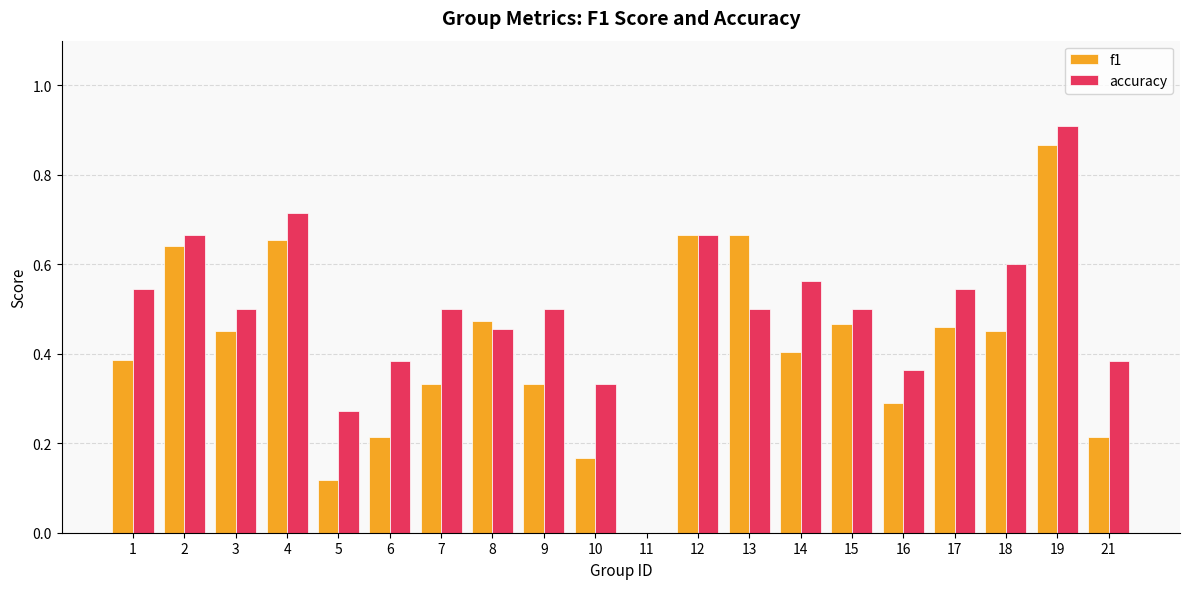

Between 1 and 9, which series saw the biggest shift?

f1